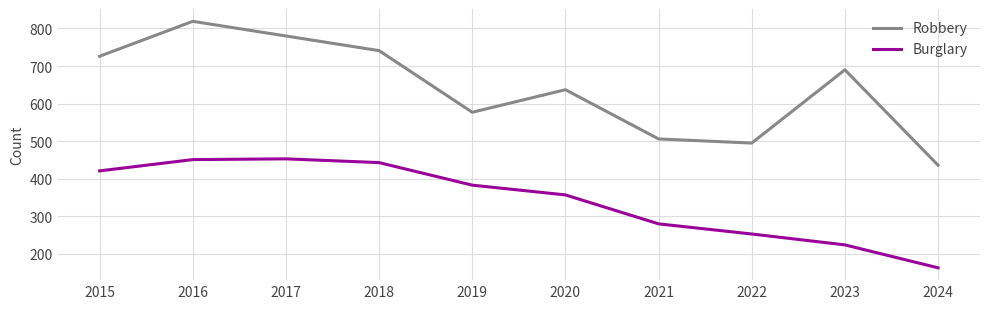

At which label does Robbery first exceed 690?

2015